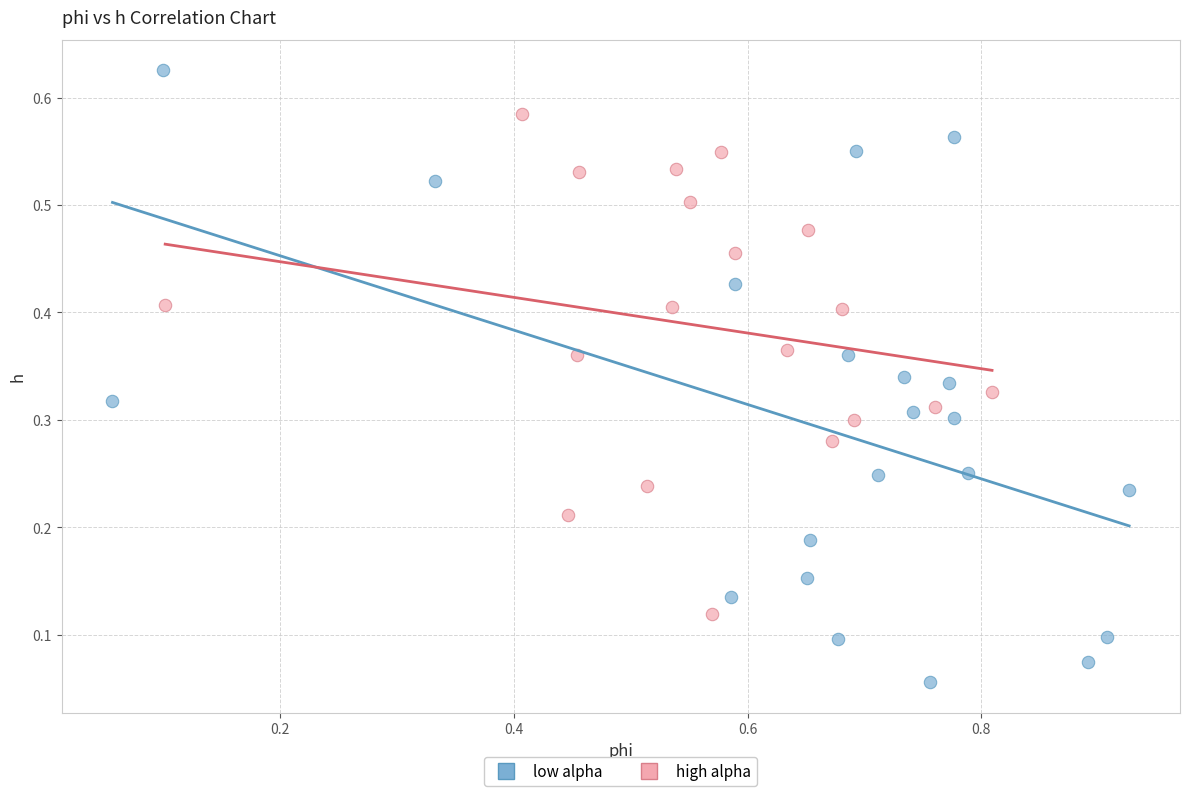

Which series reaches the maximum Y coordinate?

low alpha